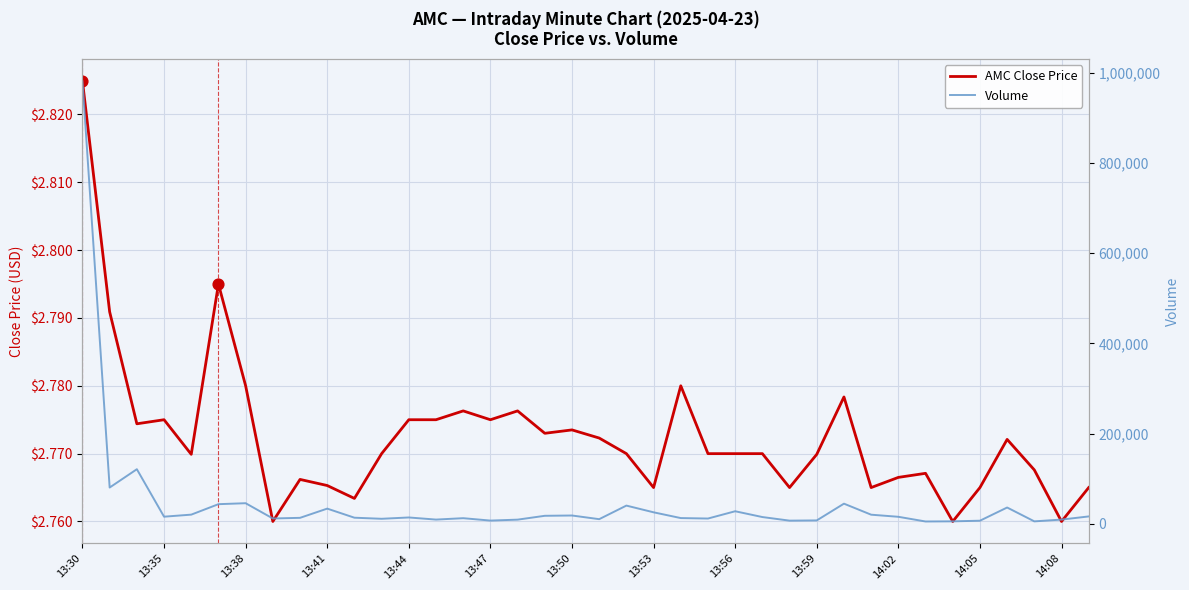

Which series has the largest total across all categories?

Volume